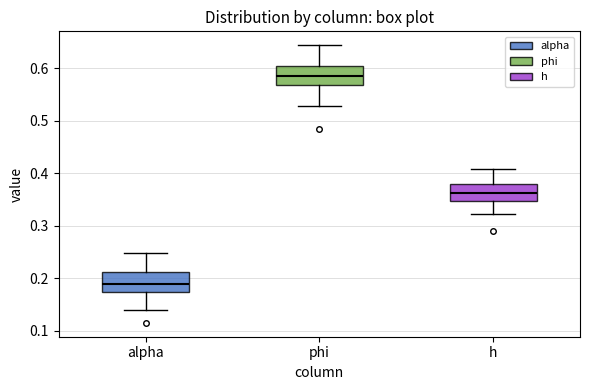

Which box's median line is the highest?

phi